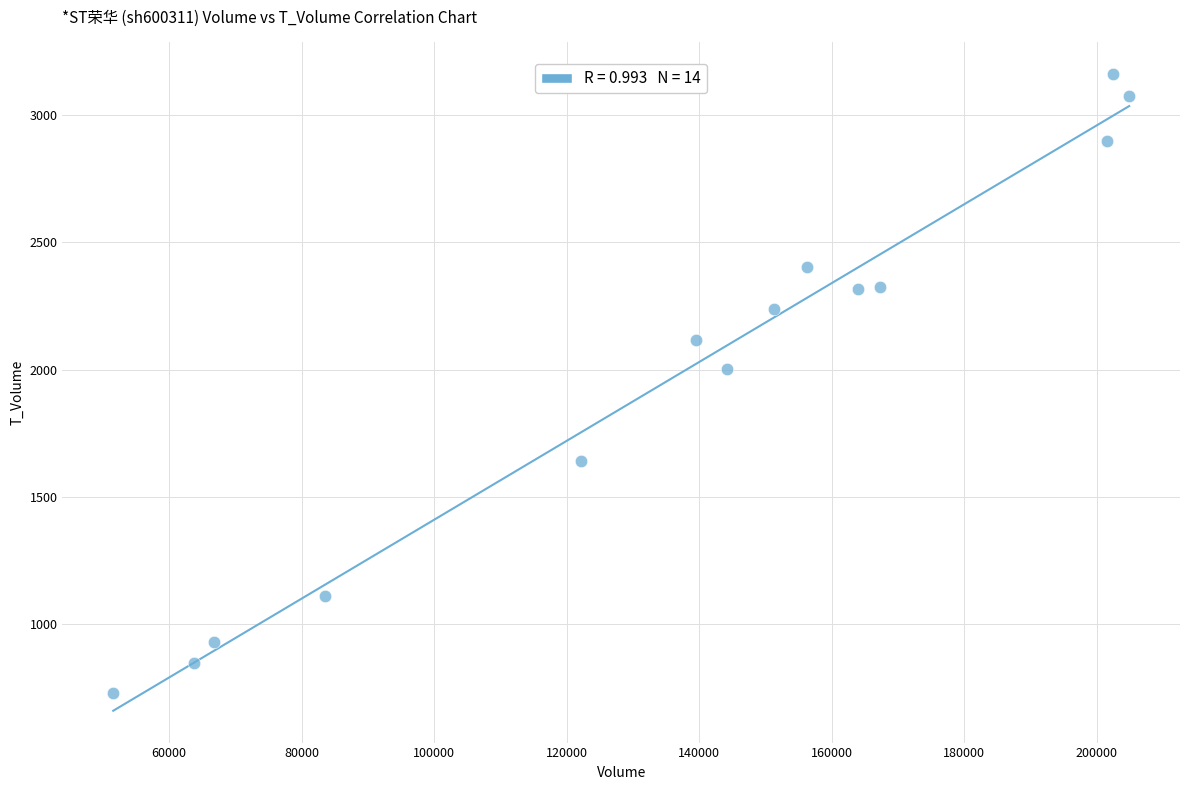

What Y value in the scatter plot is closest to 1944?

2001